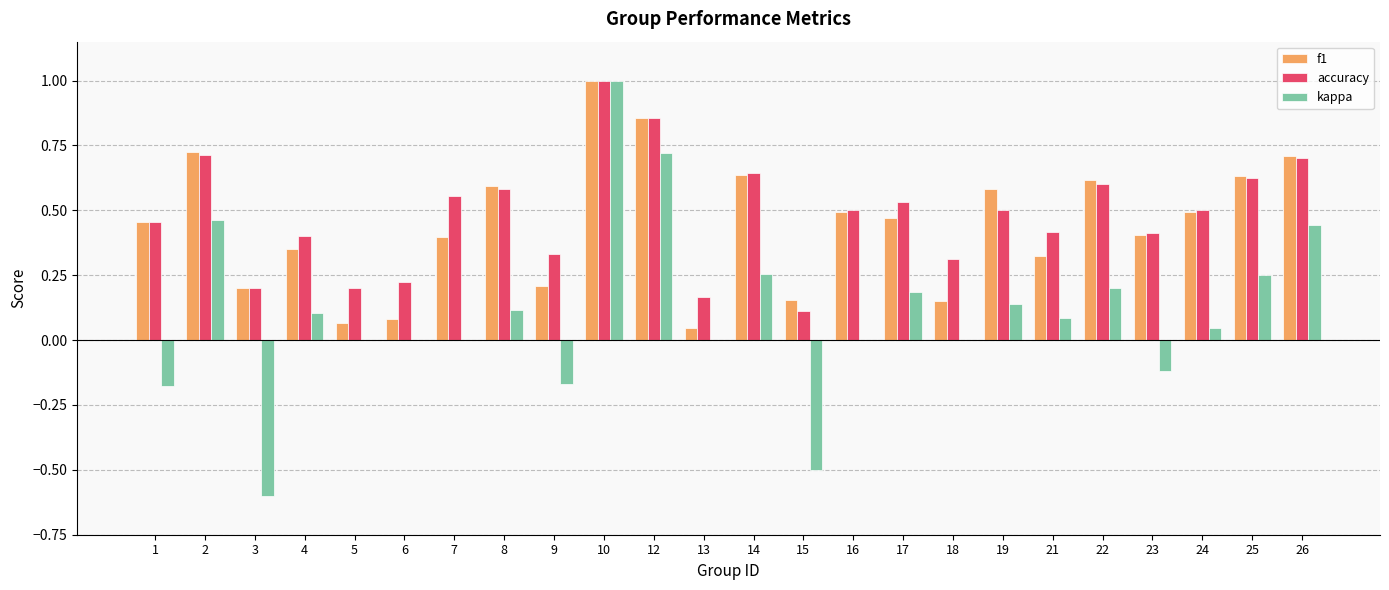

Which label corresponds to the largest value in the chart?

10